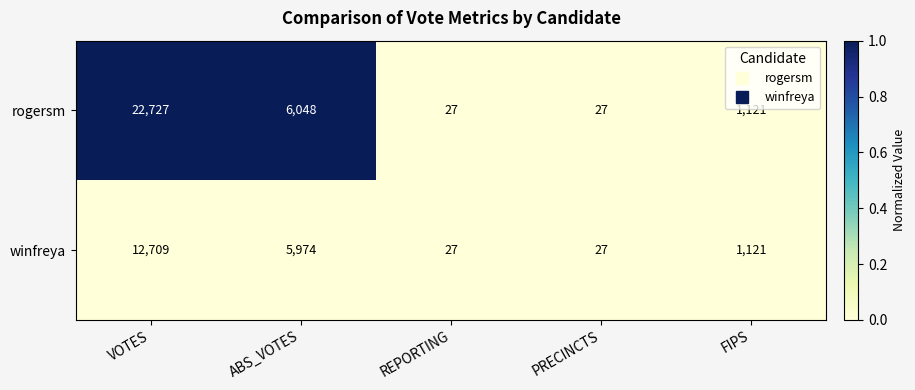

Rank the series by their average value, from highest to lowest.

rogersm, winfreya